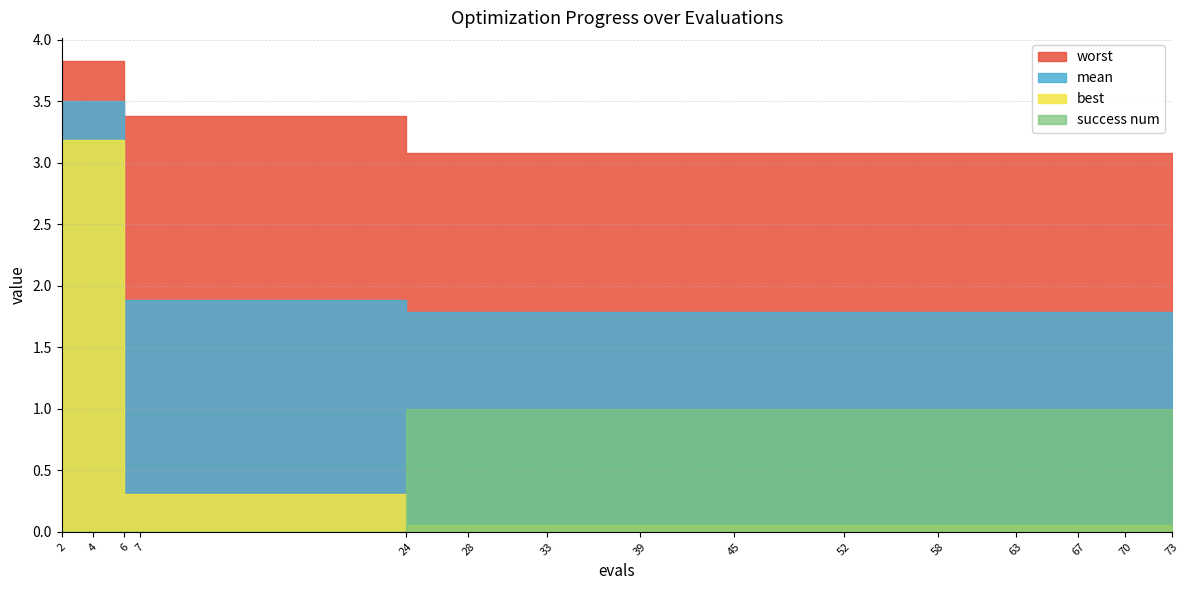

What is the total value across all series at 39?

5.9